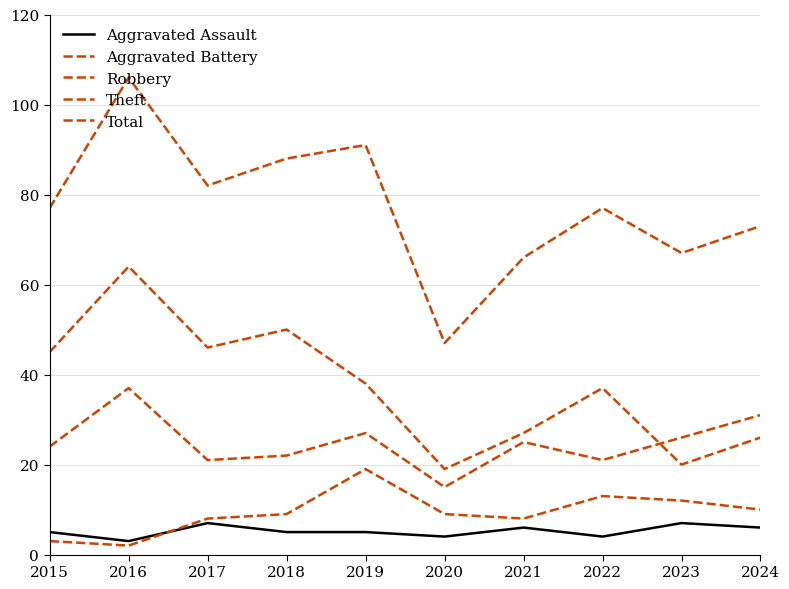

At 2024, list the series in order from smallest to largest.

Aggravated Assault, Aggravated Battery, Theft, Robbery, Total